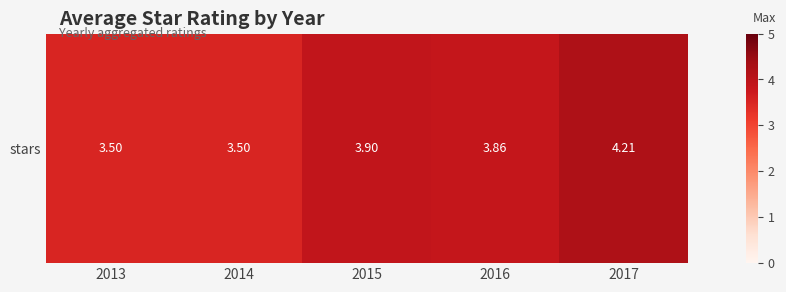

What is the sum of all values?

19.0